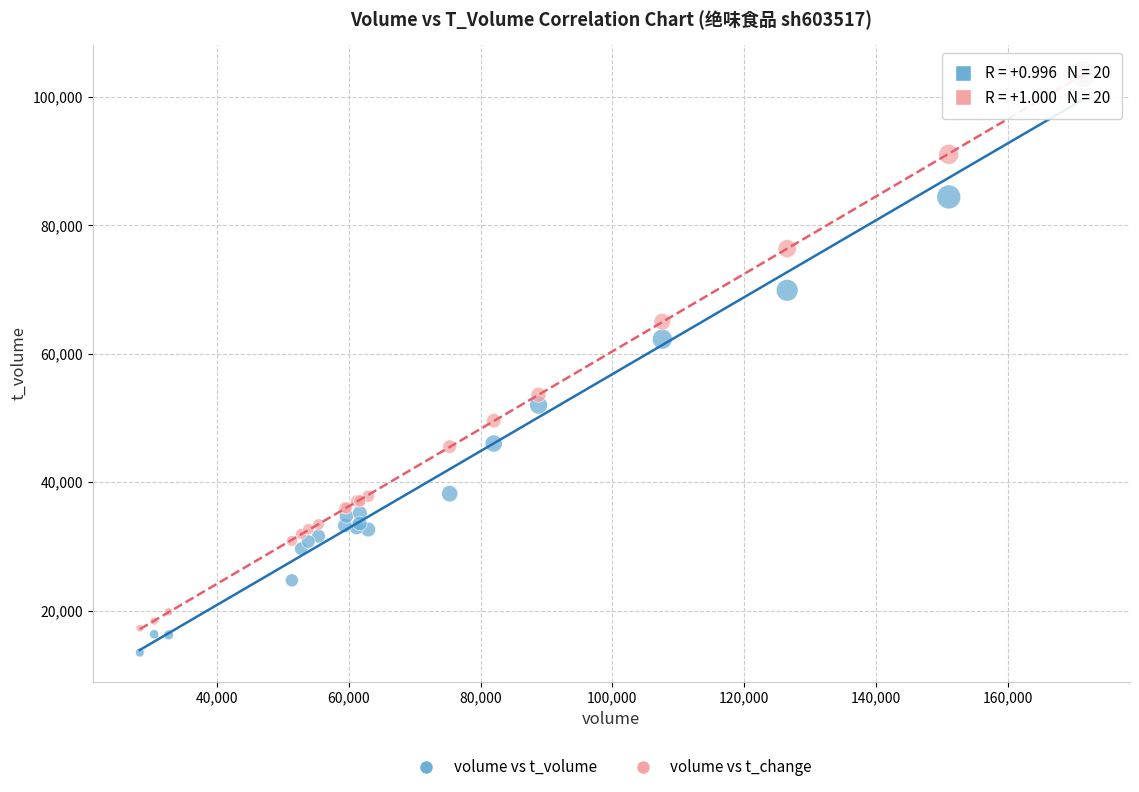

Across all series, what Y value is closest to 58503?

62273.0